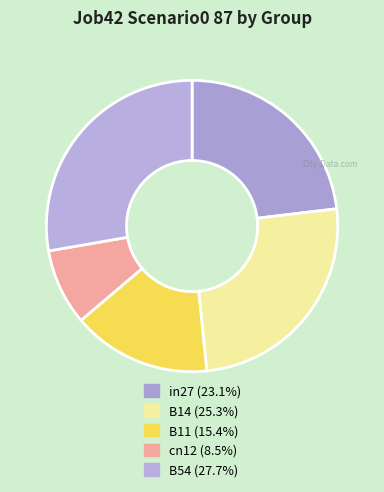

Count the number of slices in the pie.

5